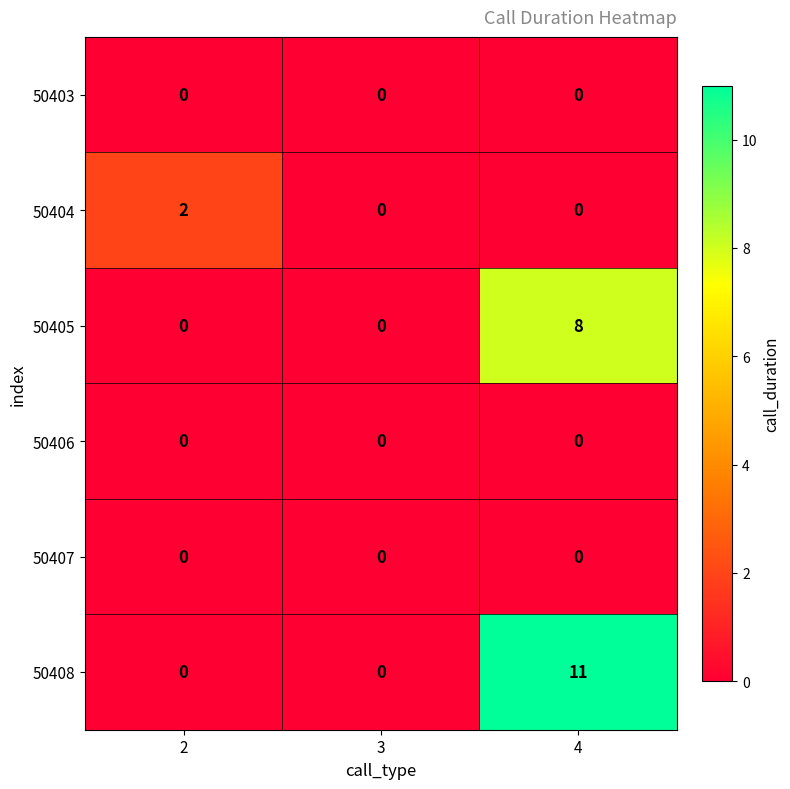

How many 50408 values are between 0 and 11?

3